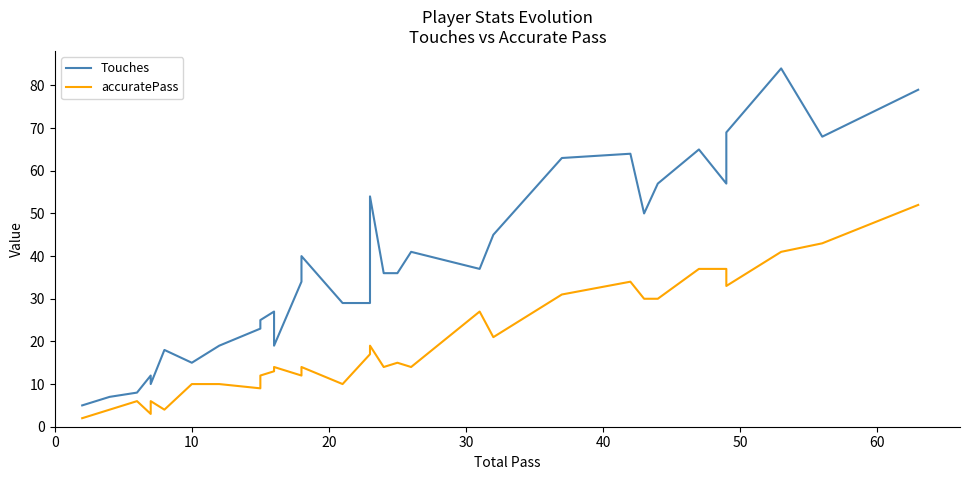

What is the sum of all accuratePass values?

624